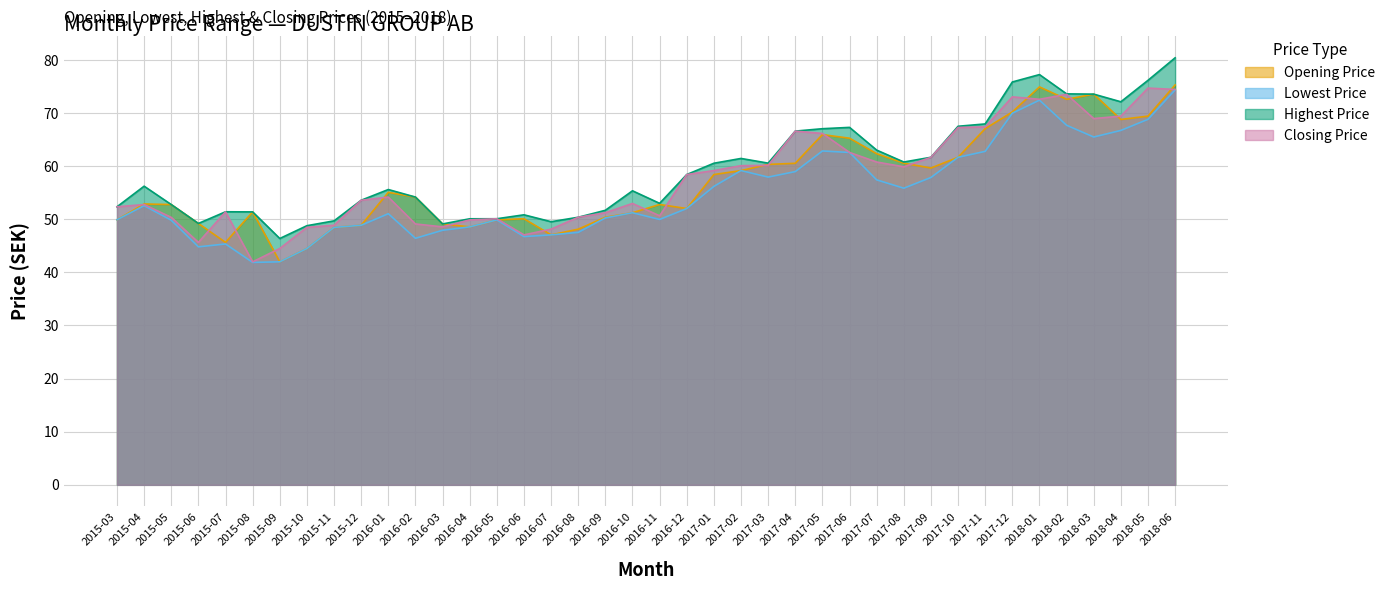

Between 2017-02 and 2016-09, which is larger?

2017-02